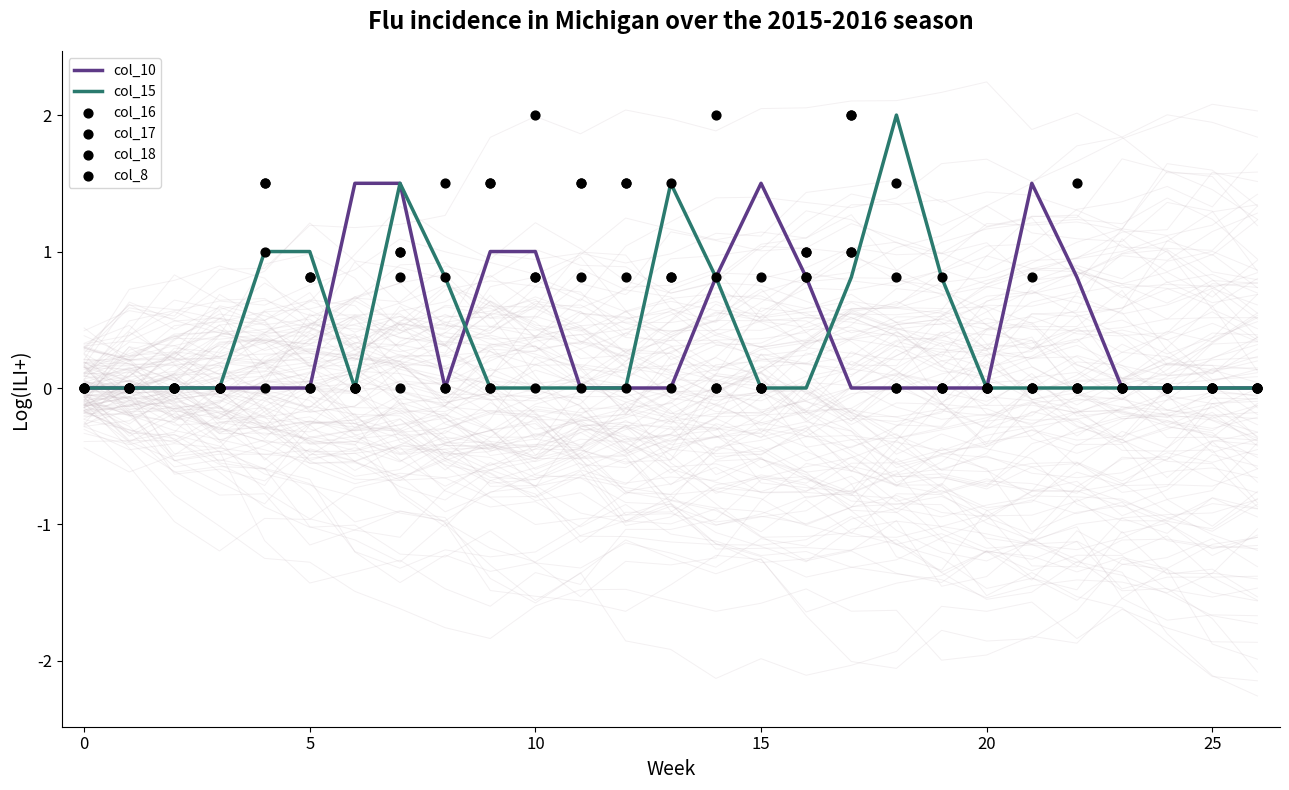

What are all the series names shown in the legend?

col_10, col_15, col_16, col_17, col_18, col_8